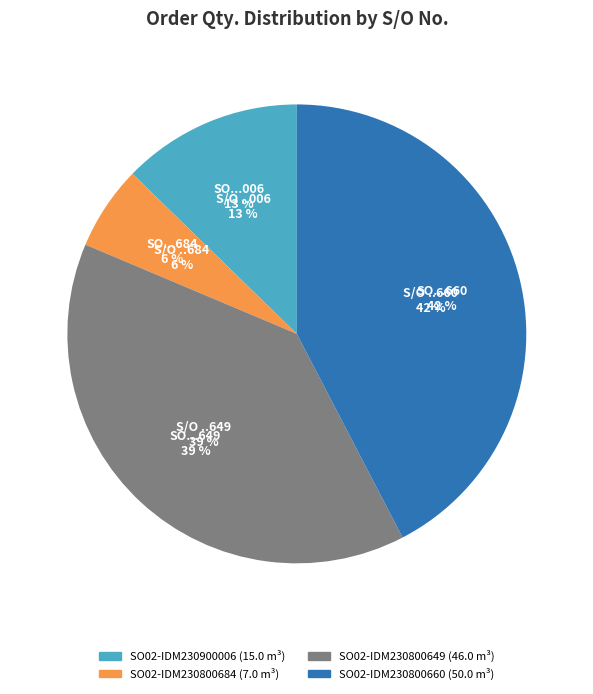

To the nearest percent, what portion does SO02-IDM230900006 represent?

13%